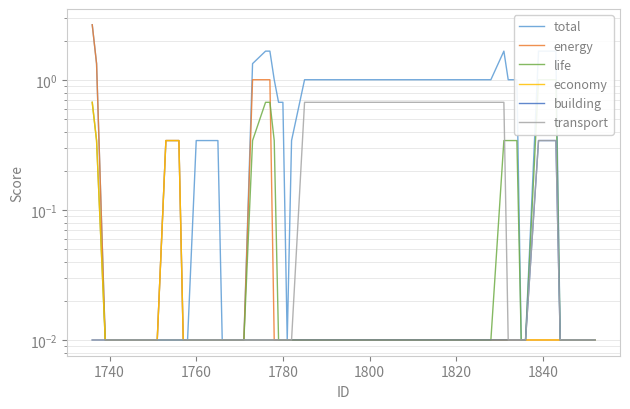

After their last crossing, which series has the higher values: total or building?

building